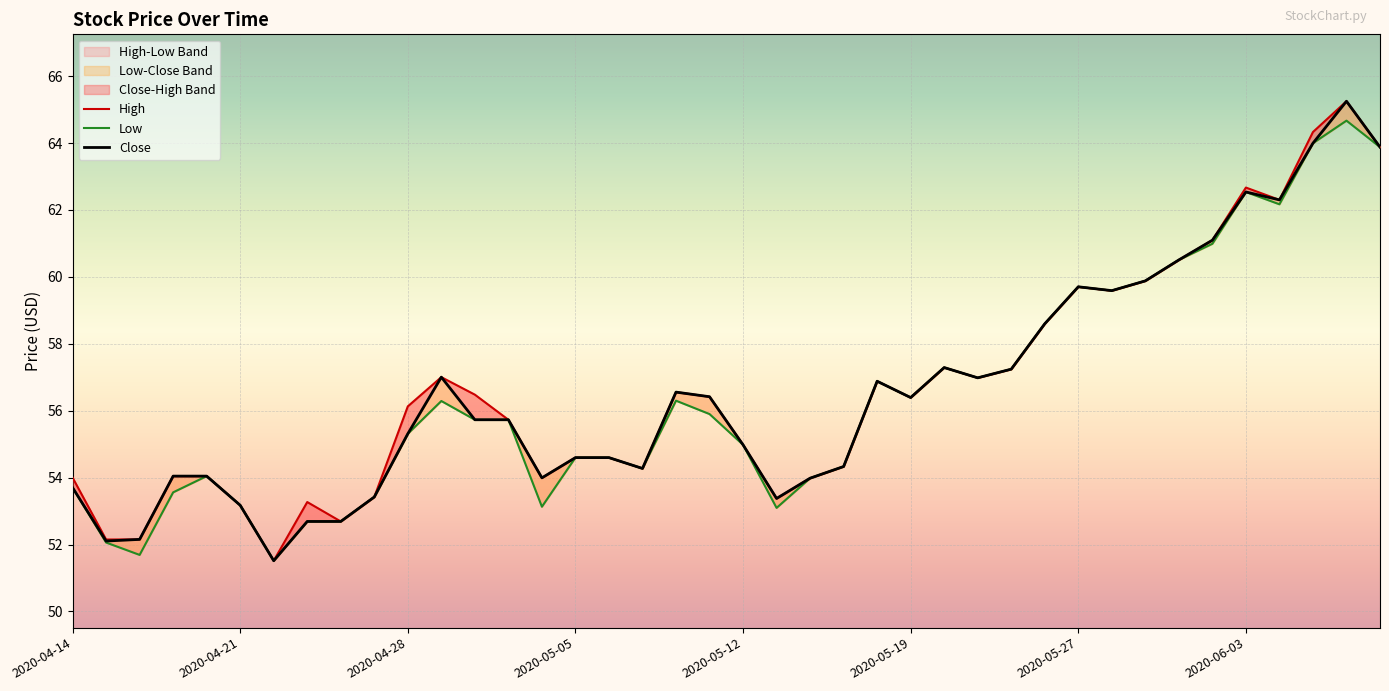

Which series has the largest total across all categories?

High